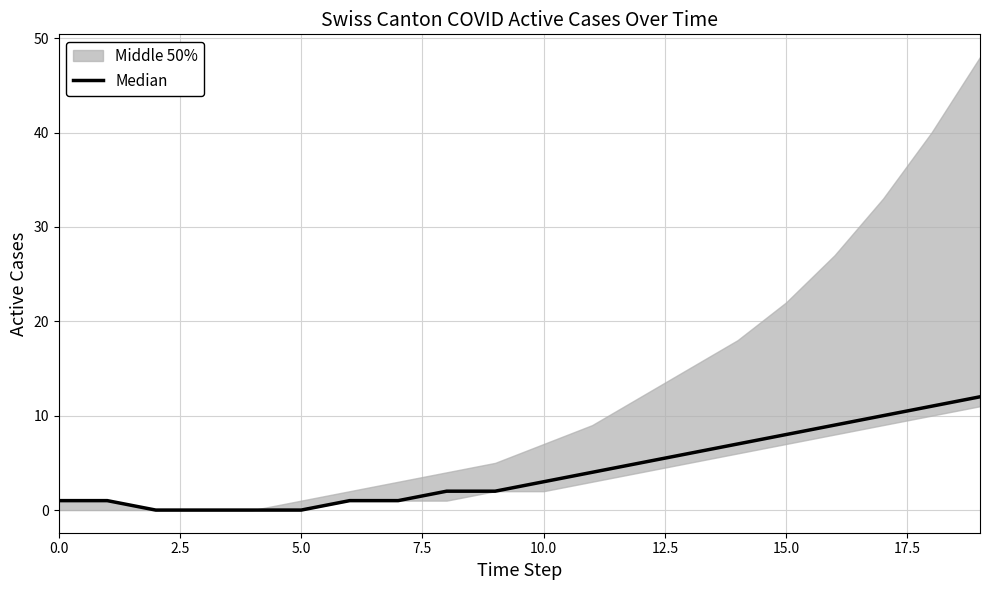

What value does the data have at 18, to the nearest 5?

10